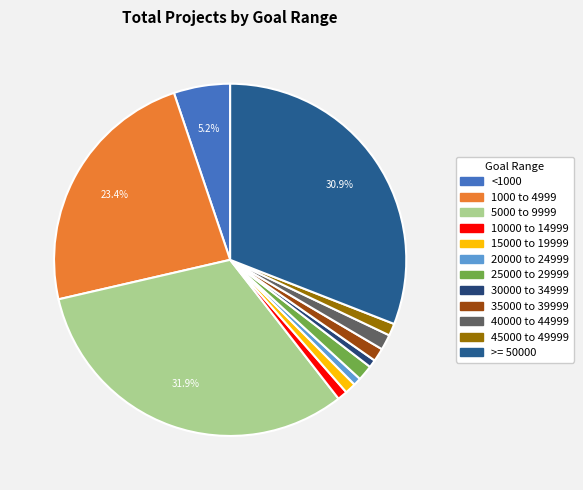

What percentage is the >= 50000 slice, to the nearest percent?

31%